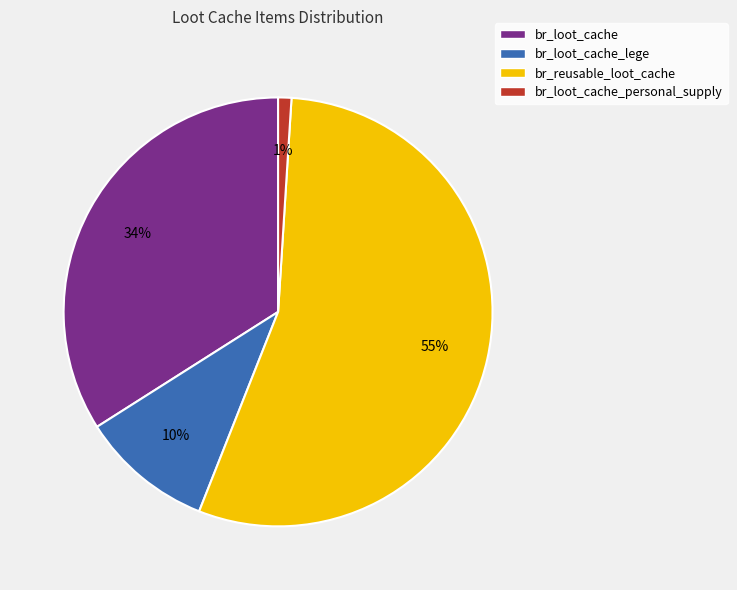

Approximately how many times larger is the value at br_loot_cache_lege compared to br_loot_cache_personal_supply?

10.0